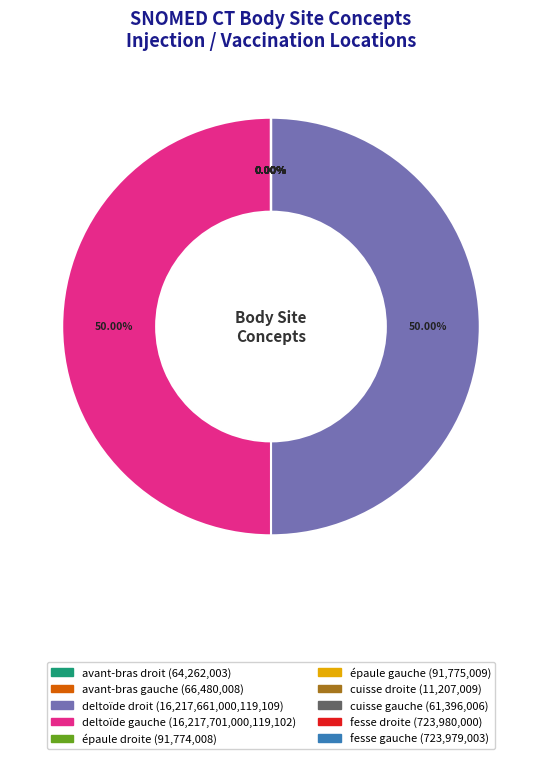

How many slices are in this pie chart?

10